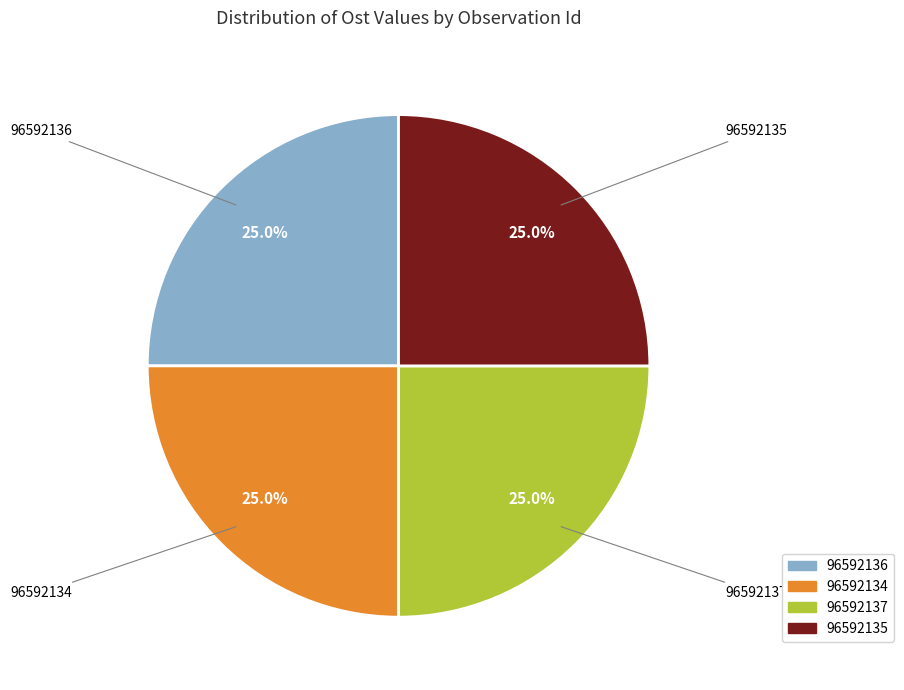

What percentage is the 96592135 slice, to the nearest percent?

25%